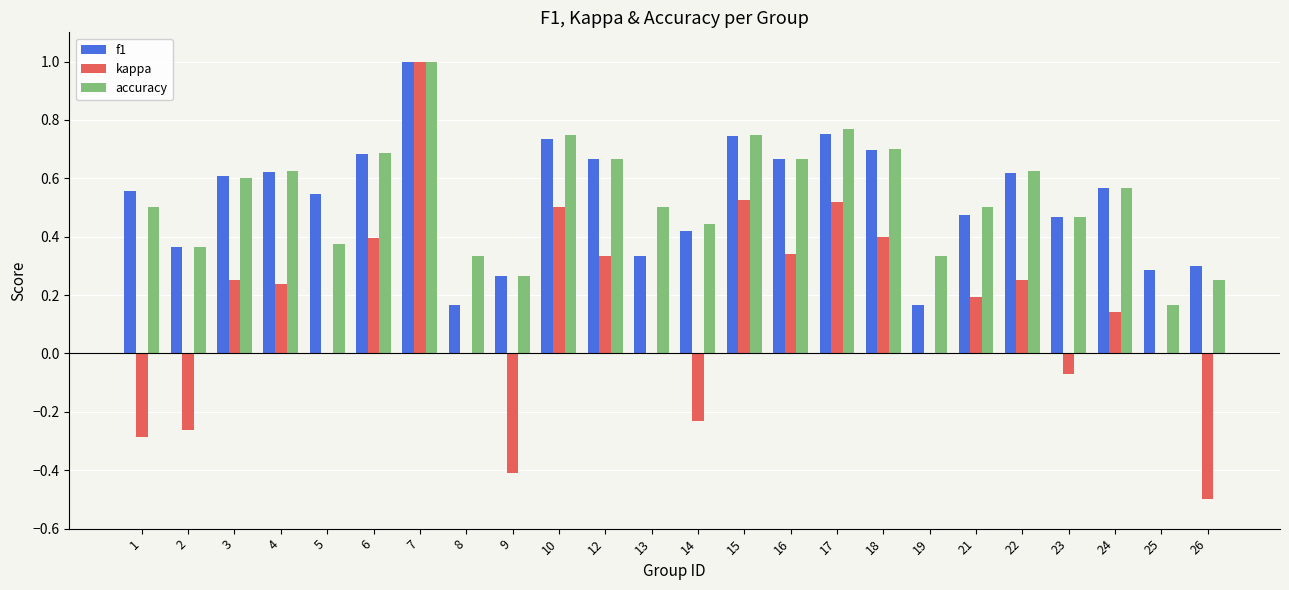

What are all the series names shown in the legend?

f1, kappa, accuracy